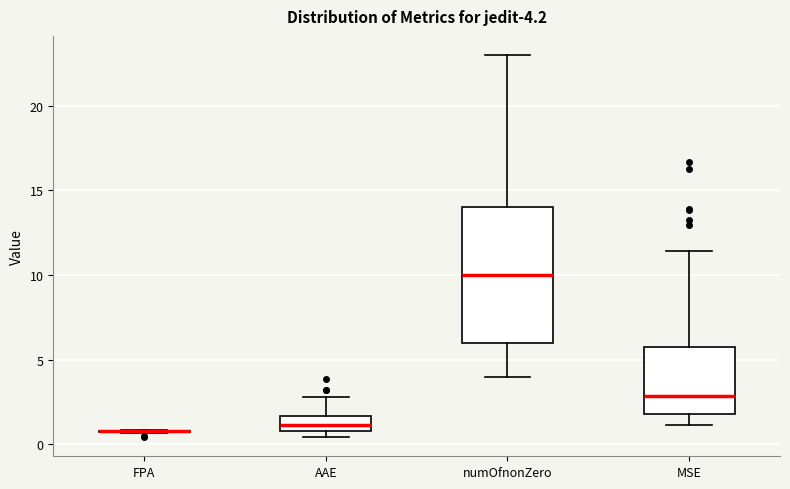

Which box is the tallest, from its lower edge to its upper edge?

numOfnonZero